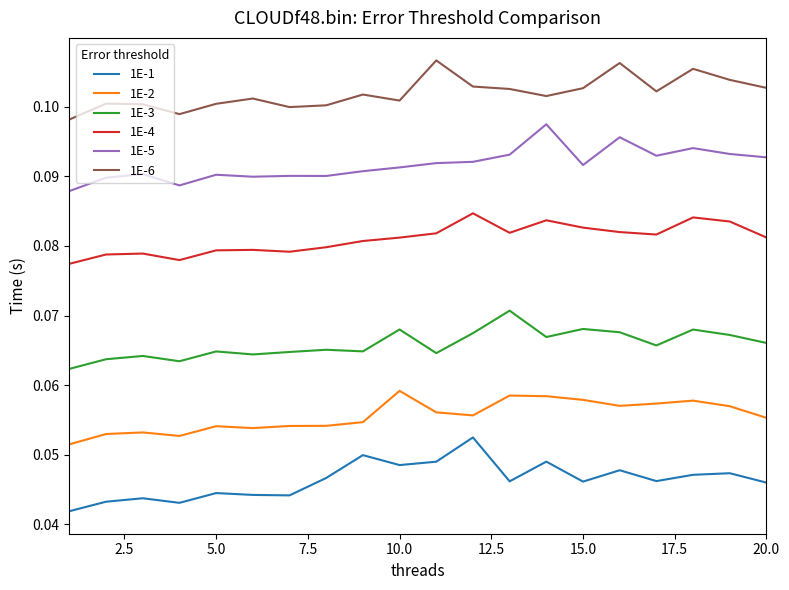

List the series in order of their peak value, highest first.

1E-6, 1E-5, 1E-4, 1E-3, 1E-2, 1E-1